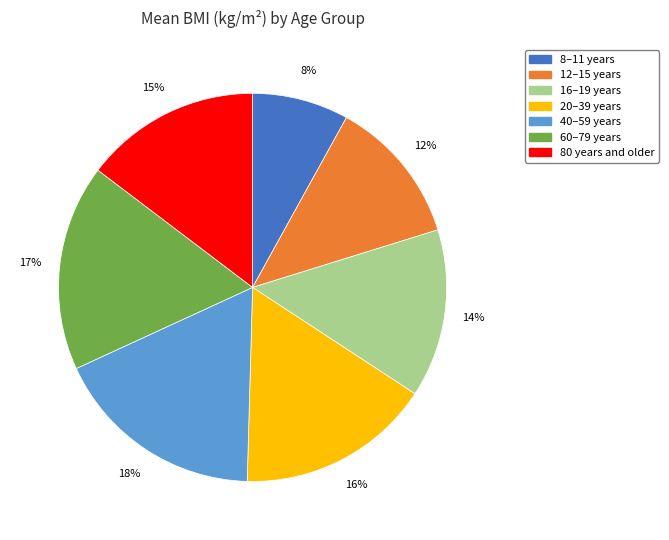

To the nearest percent, what is the combined percentage of 20–39 years and 16–19 years?

30%